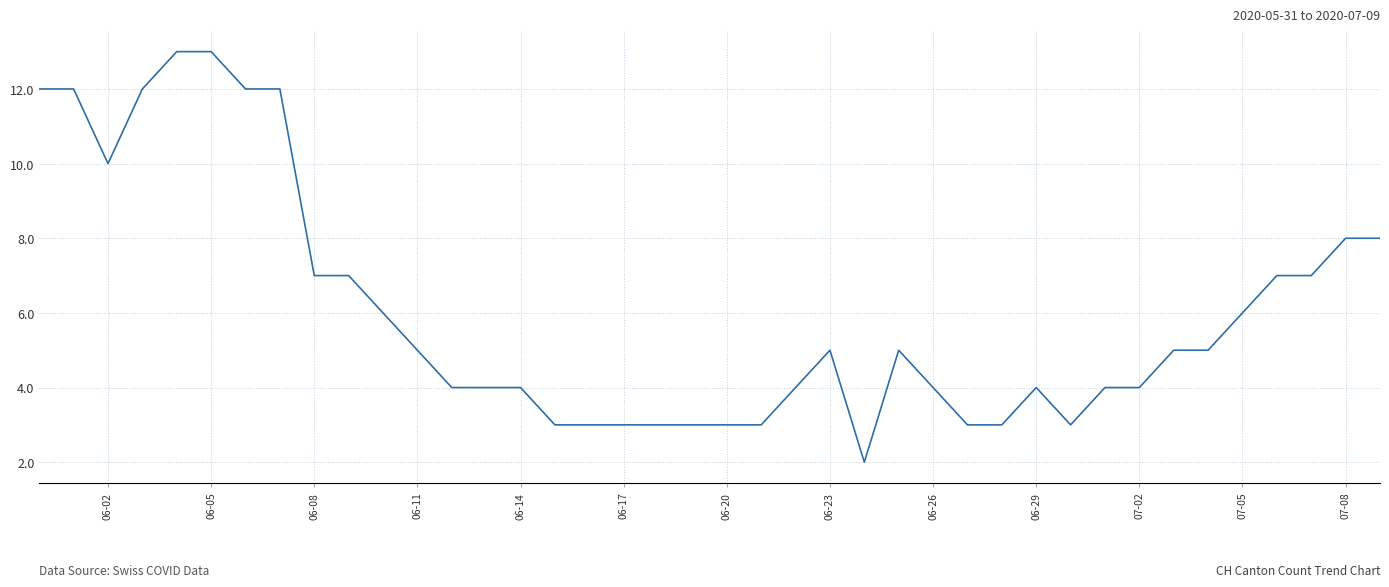

What is the difference between the maximum and minimum values?

11